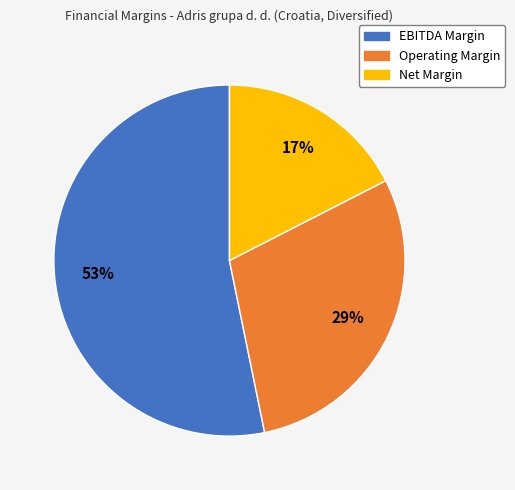

Combined, do Net Margin and EBITDA Margin account for over 50%?

Yes